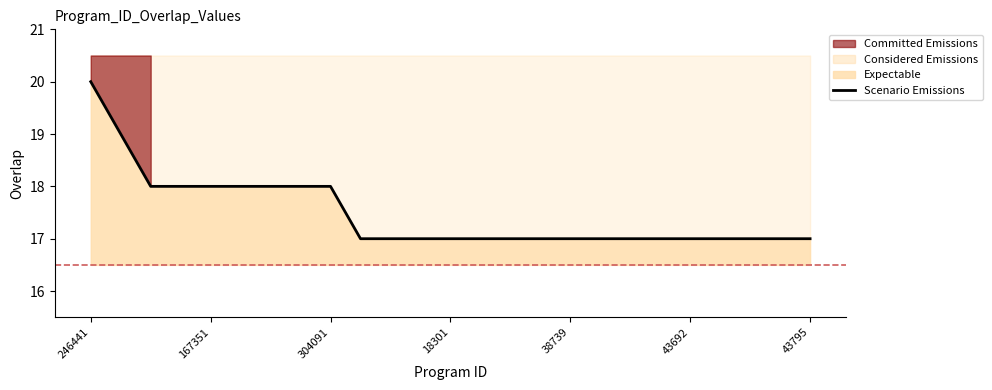

How many values are between 17 and 18?

23